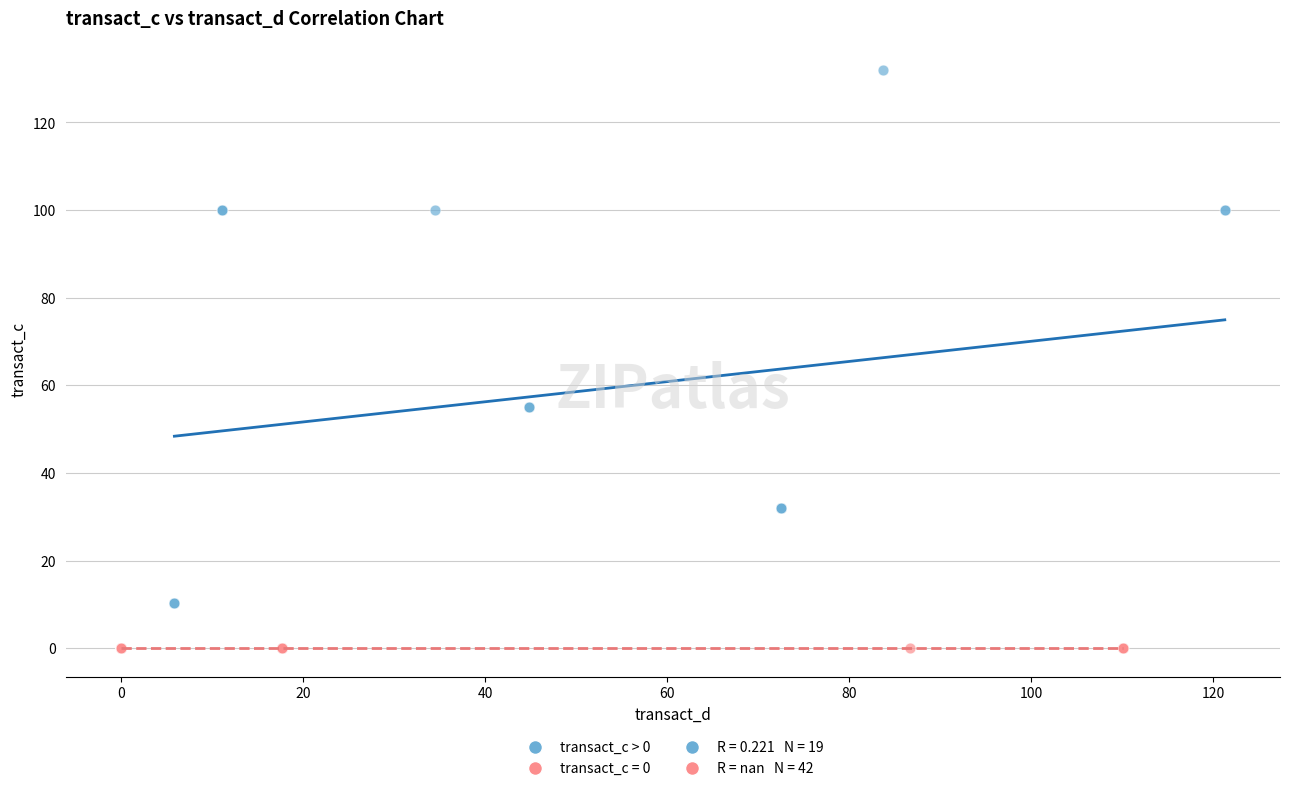

Which series contains the lowest Y value?

transact_c = 0